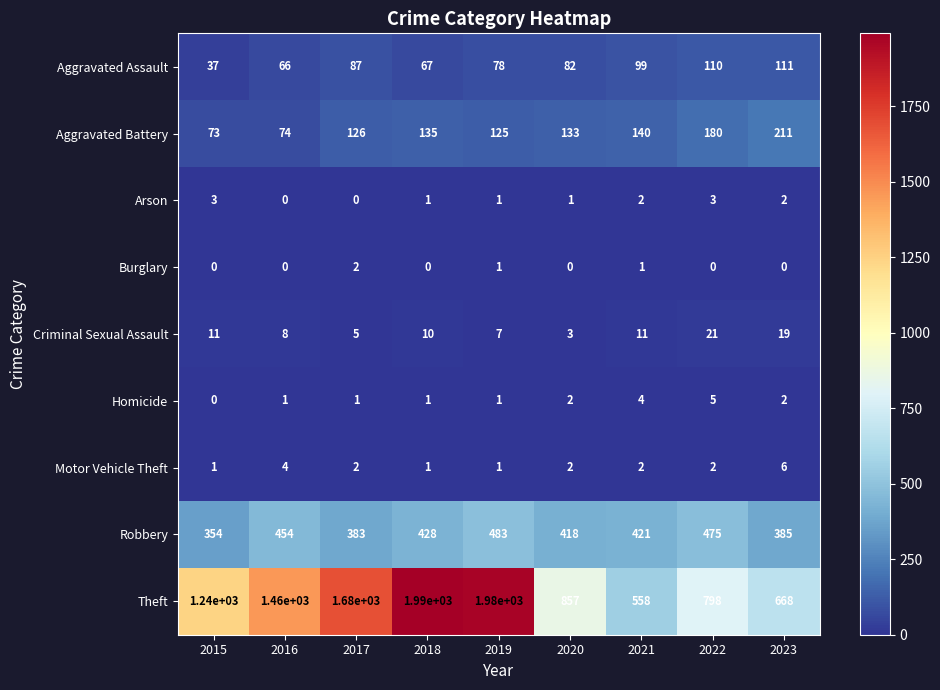

At which label does Motor Vehicle Theft first exceed 2?

2016